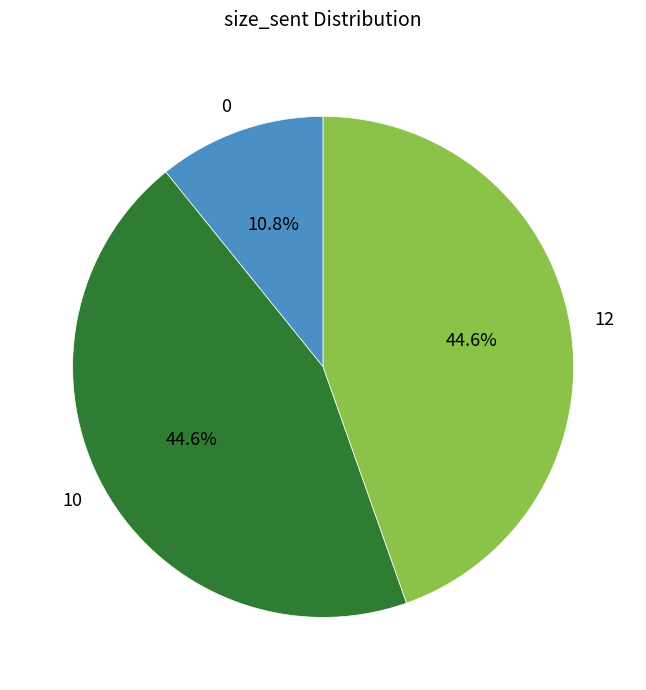

To the nearest percent, what percentage of the pie is 10?

45%